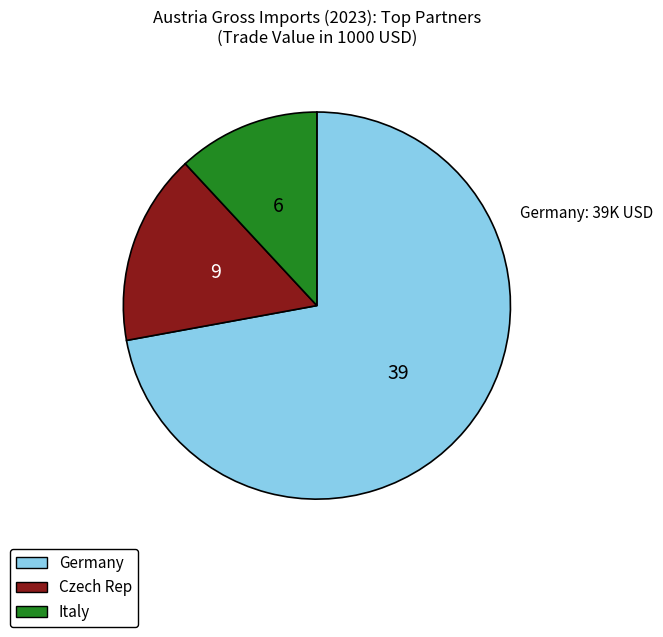

Count the number of slices in the pie.

3